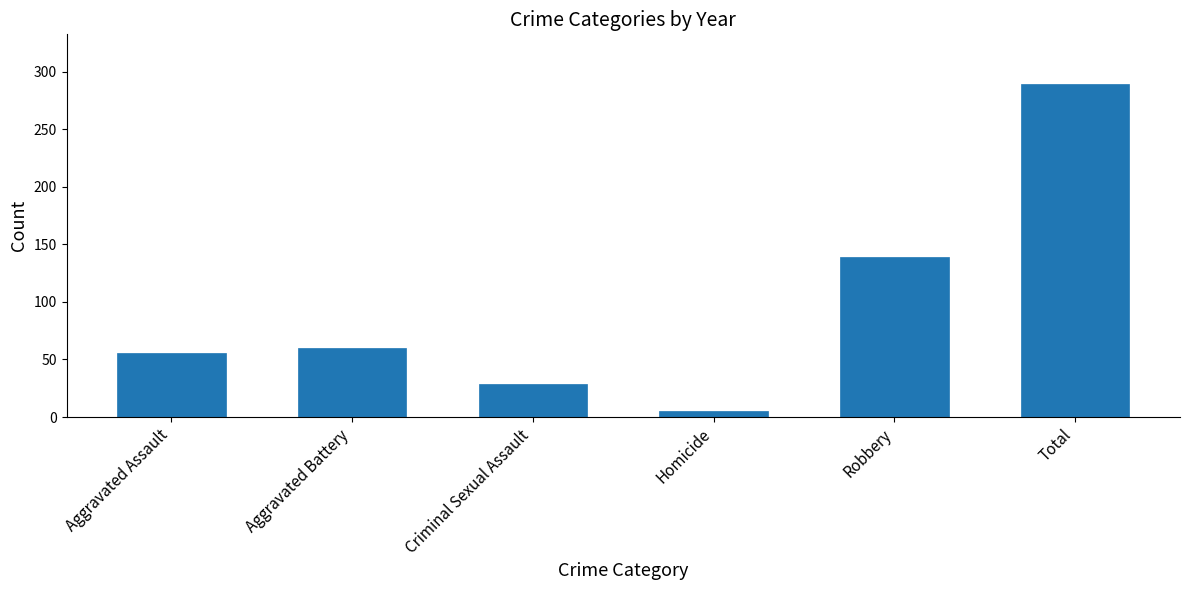

What is the greatest value displayed?

289